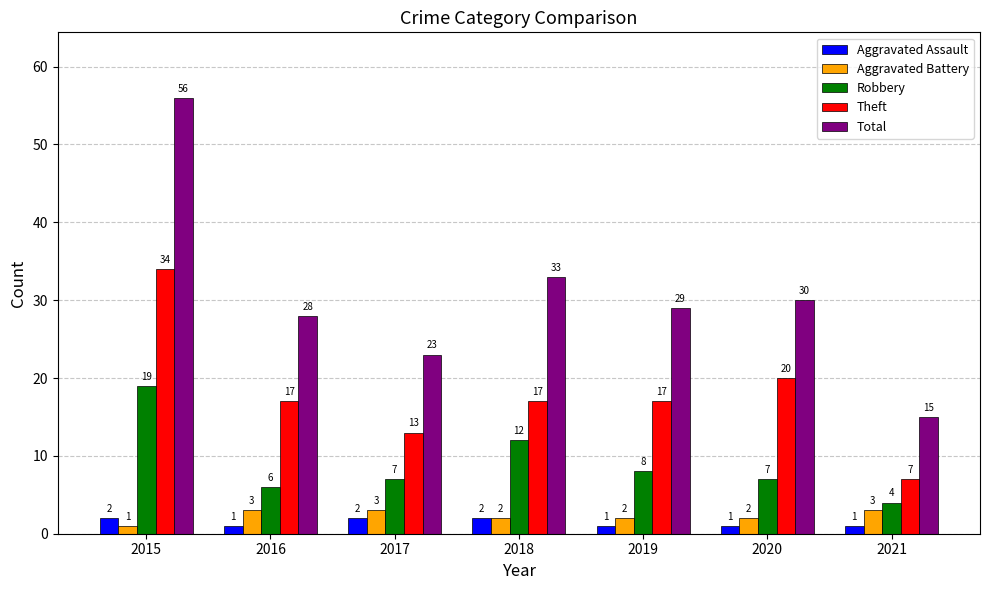

Where does the Robbery series first go above 7?

2015